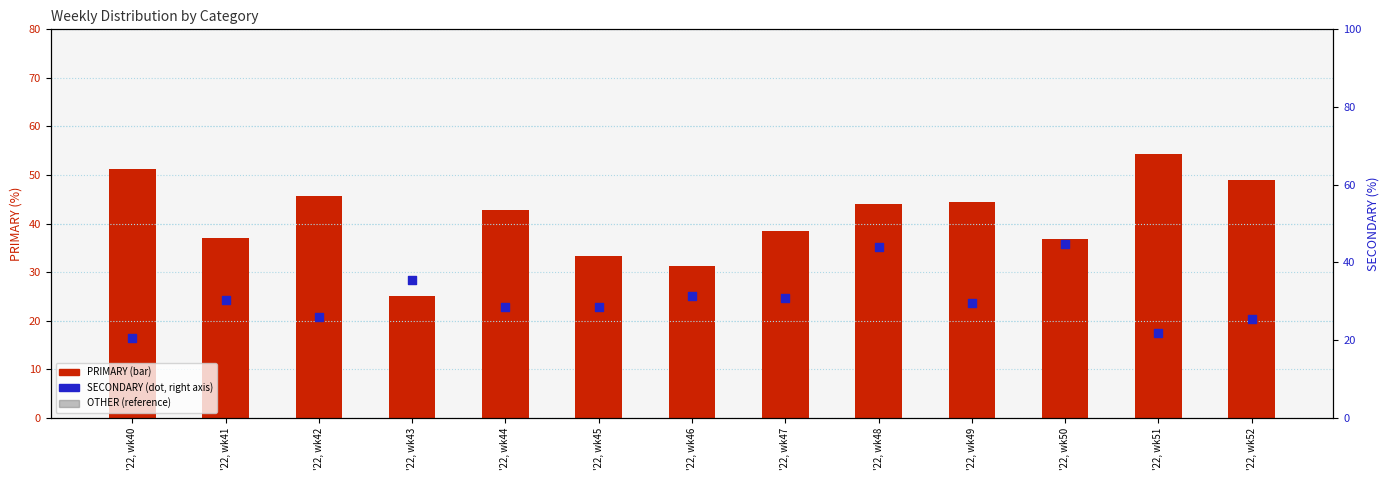

Which series contains the lowest Y value?

OTHER